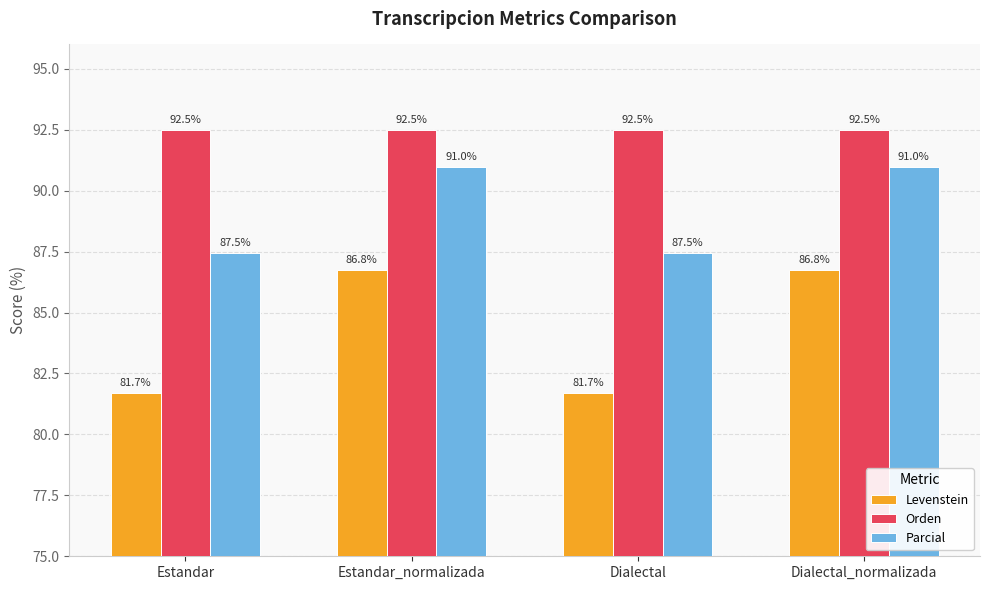

What is the difference between the Levenstein values at Estandar and Dialectal_normalizada?

5.1